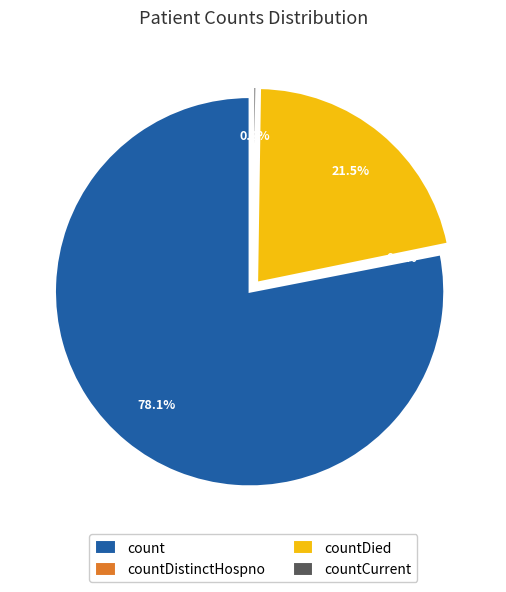

What is the largest slice in the pie chart?

count